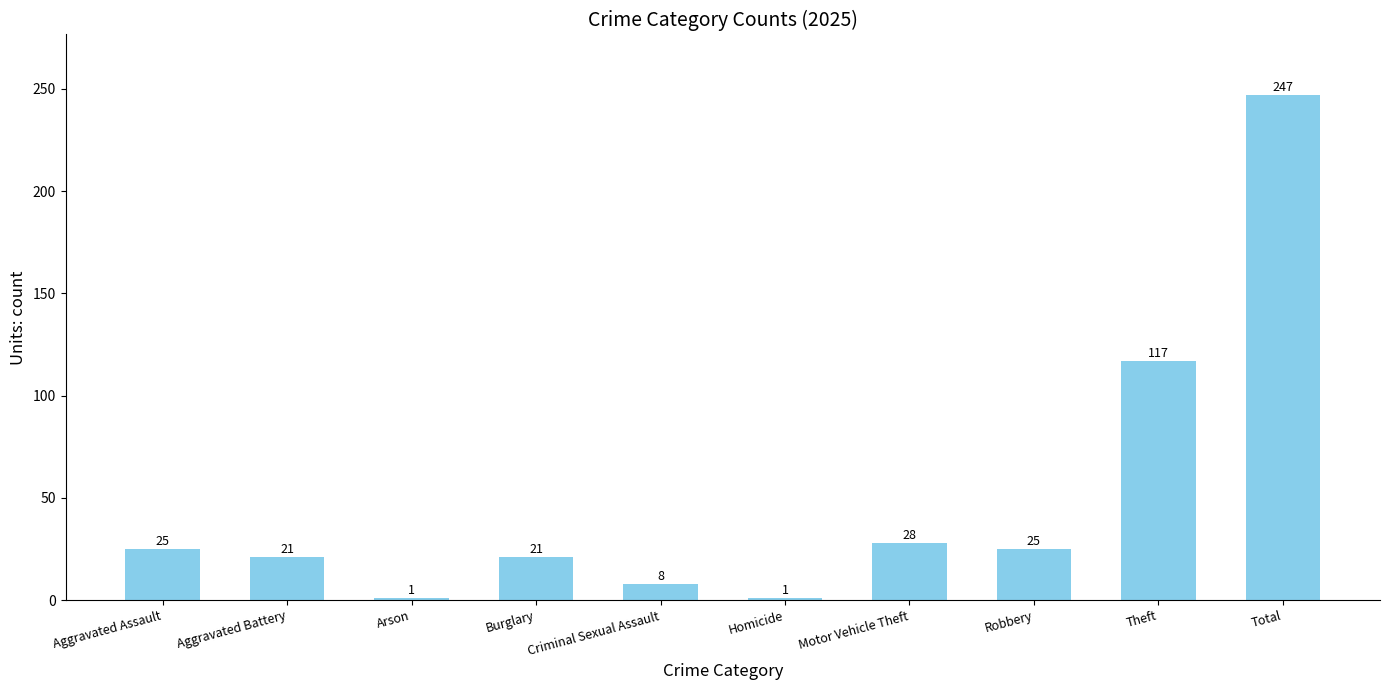

What value does the data have at Arson?

1